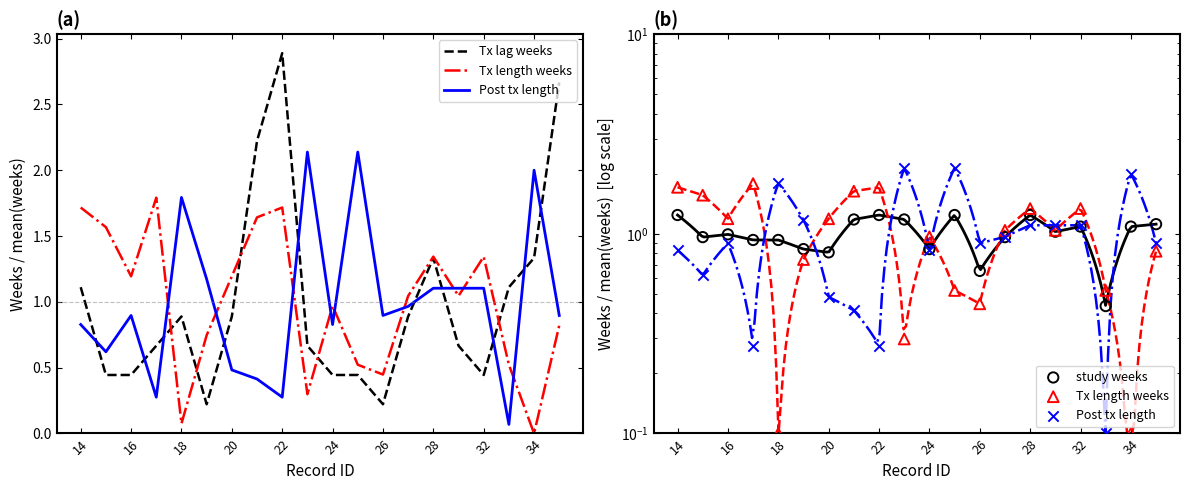

Which series reaches the minimum Y coordinate?

Tx length weeks